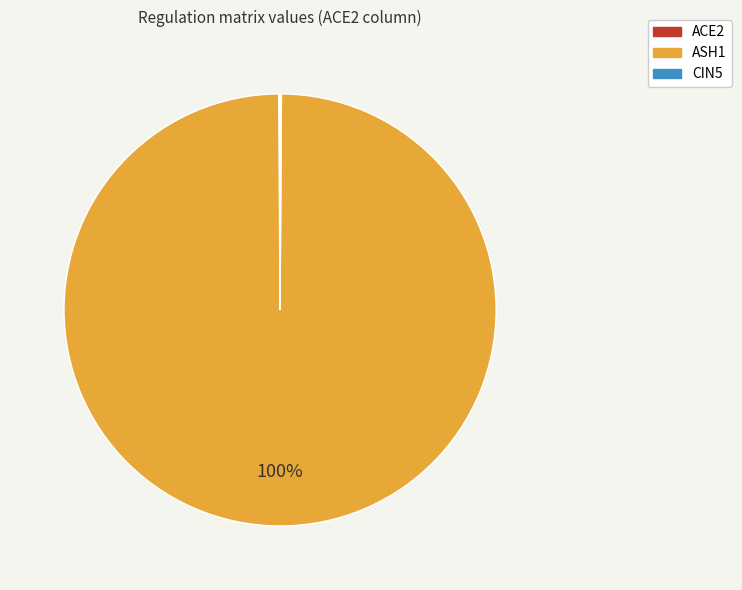

To the nearest percent, what is the average slice percentage?

33%